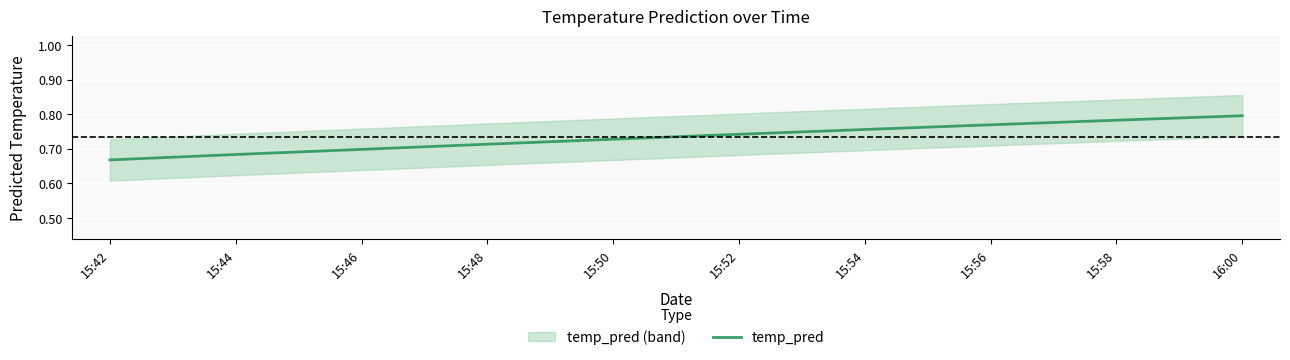

The temp_pred series shows 1.2 at 15:56. True or false?

False